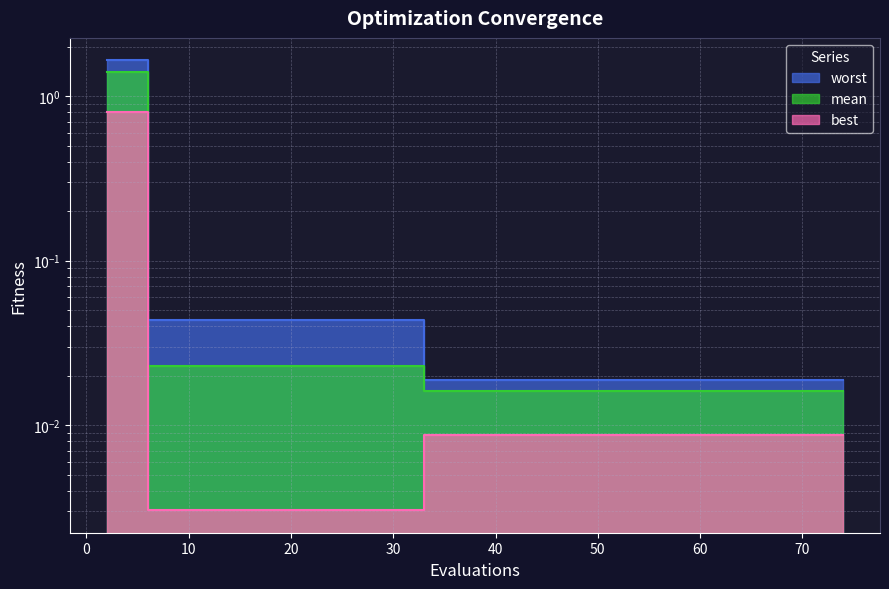

What are all the series names shown in the legend?

mean, best, worst